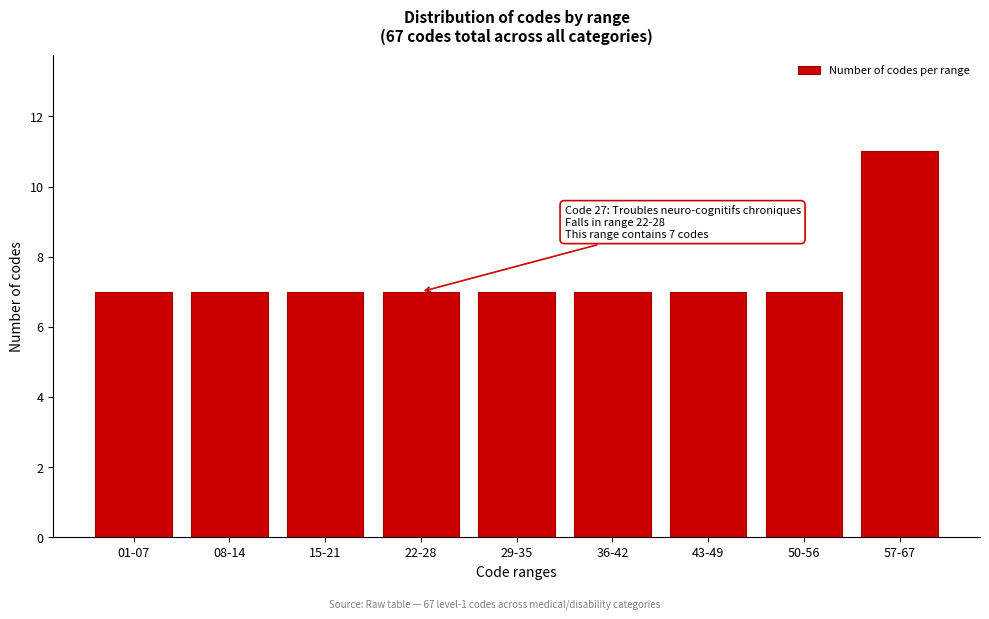

Reading left to right, list all the values displayed in this chart.

7	7	7	7	7	7	7	7	11